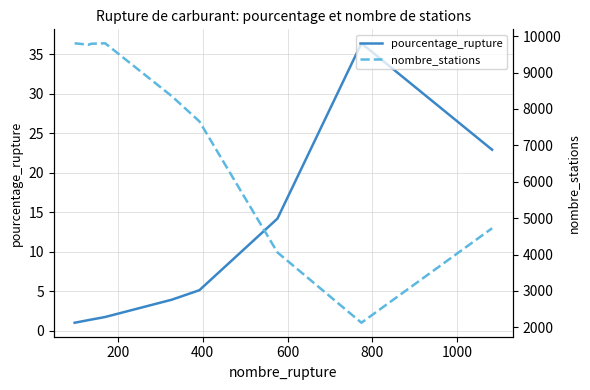

What is the lowest value of the pourcentage_rupture series?

1.0